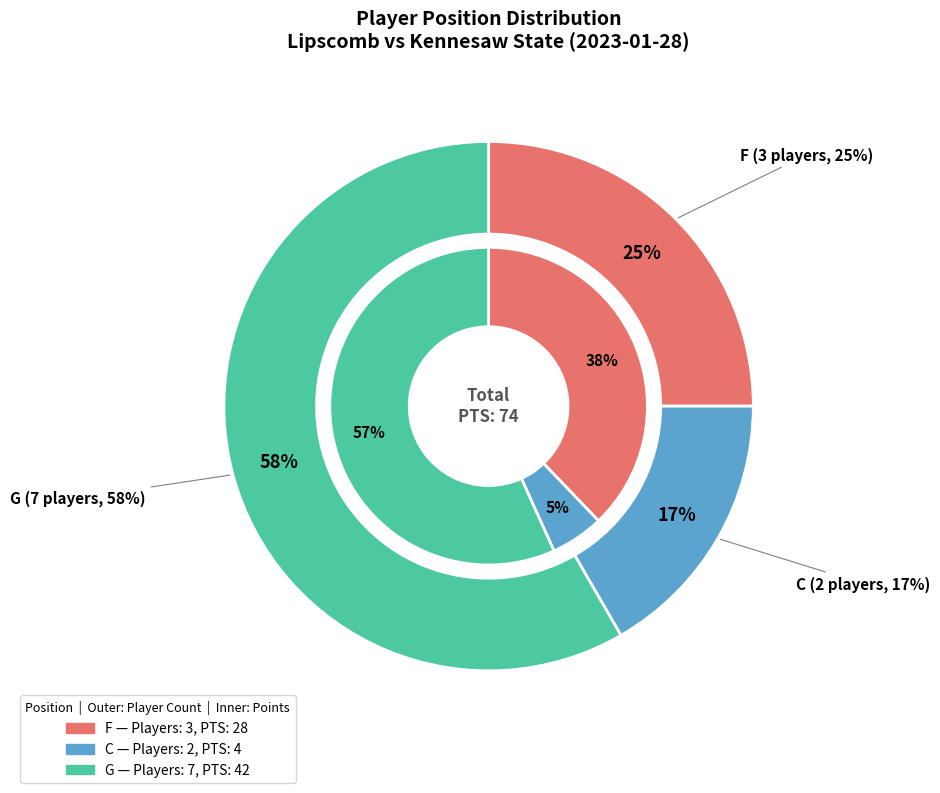

The G slice represents 63% of the pie. True or false?

False